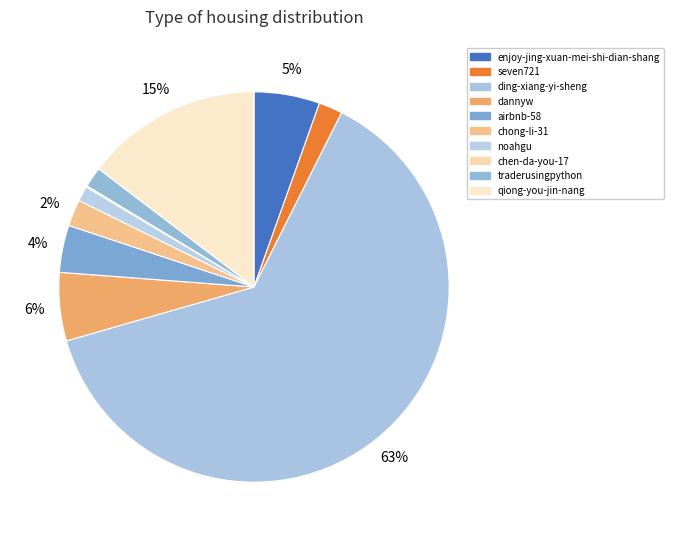

Does any single category account for the majority?

Yes